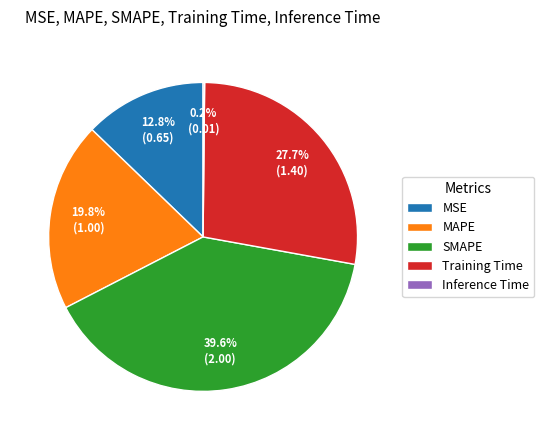

Which category has the biggest portion of the pie?

SMAPE